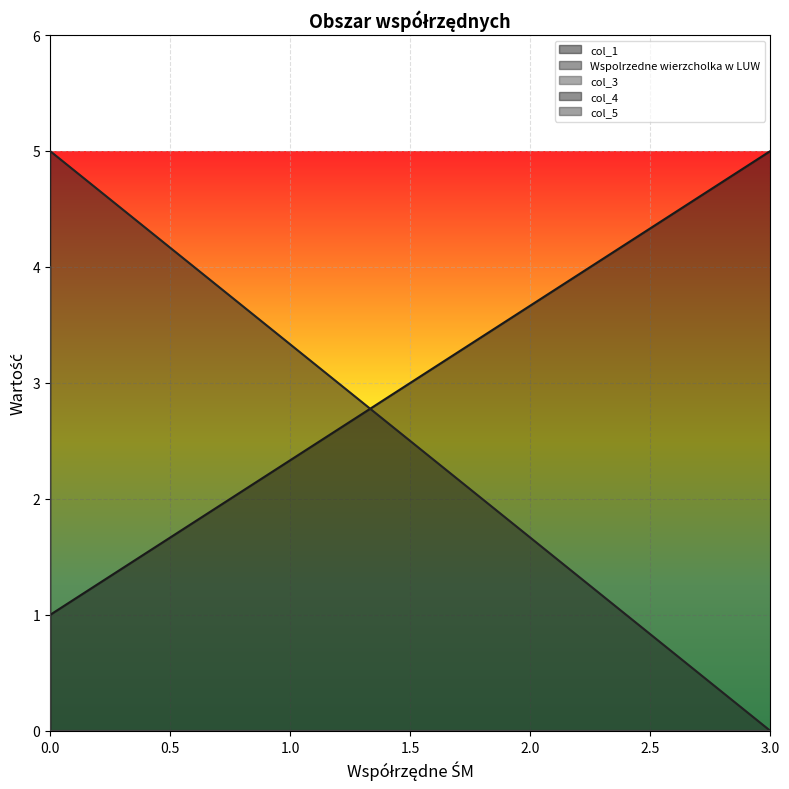

How many lines are shown in the chart?

3